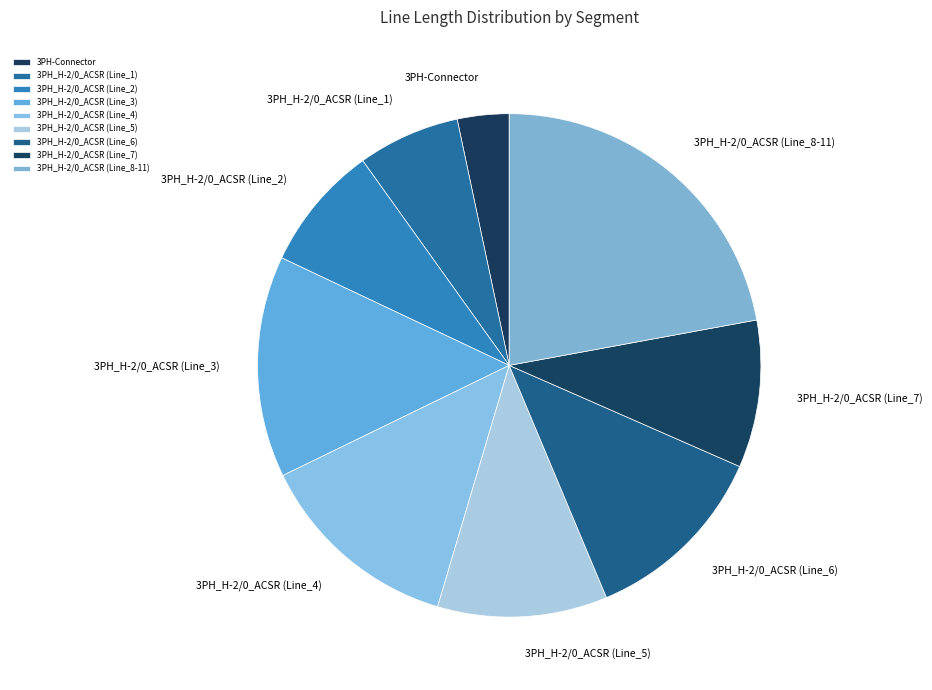

Which slice is the largest?

3PH_H-2/0_ACSR (Line_8-11)